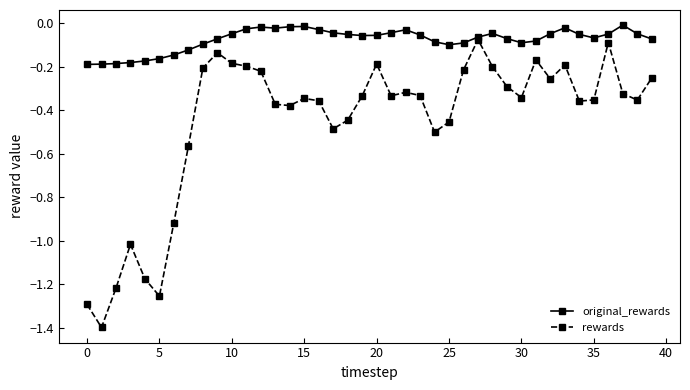

Is this an area chart (filled region under the line)?

No